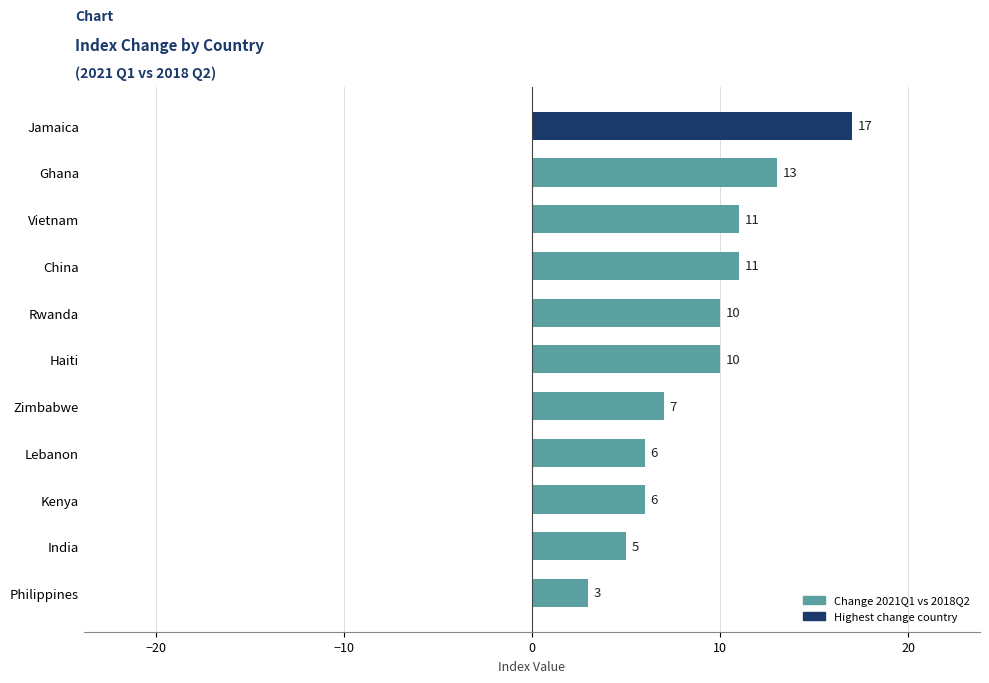

What value does the data have at Vietnam?

11